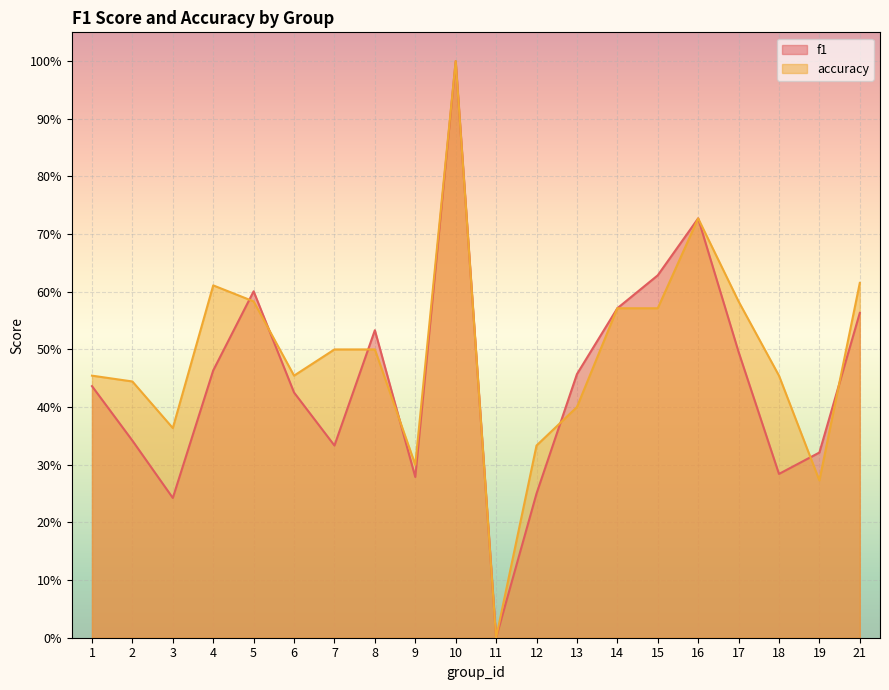

Which category has the highest value in the accuracy series?

10